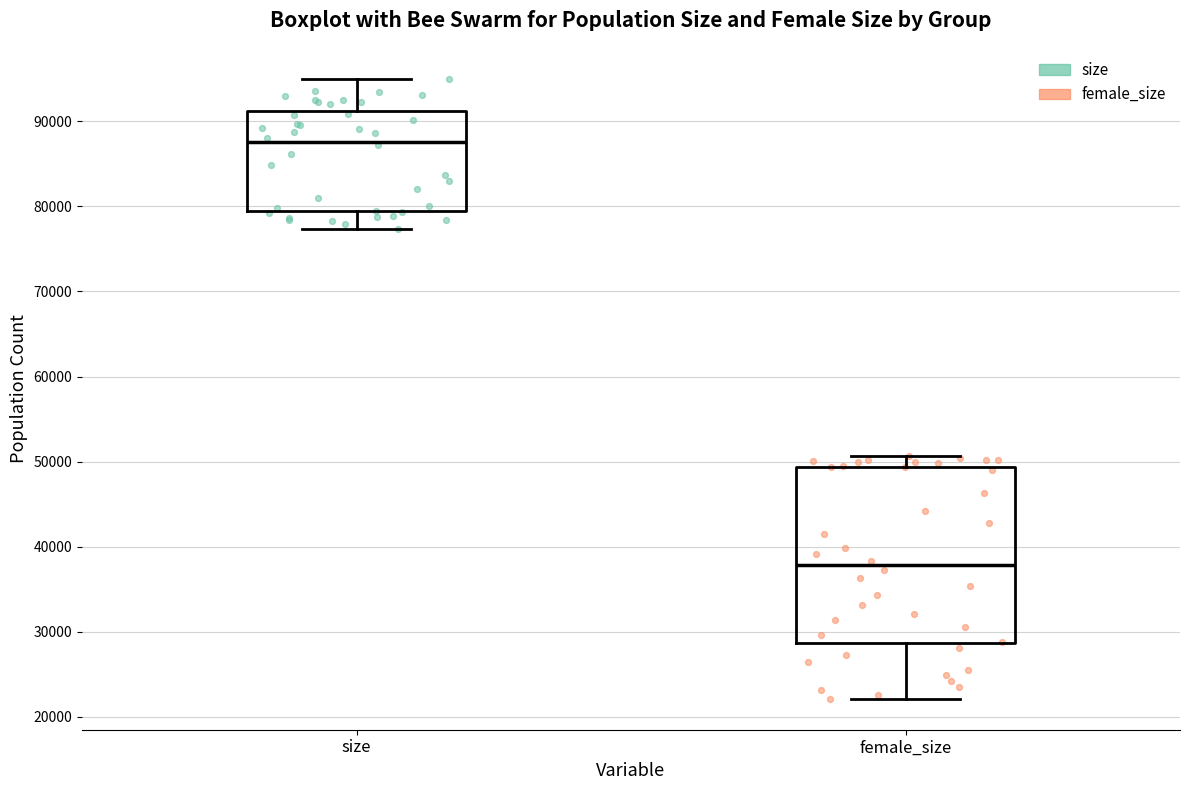

Which box's median line is the lowest?

female_size